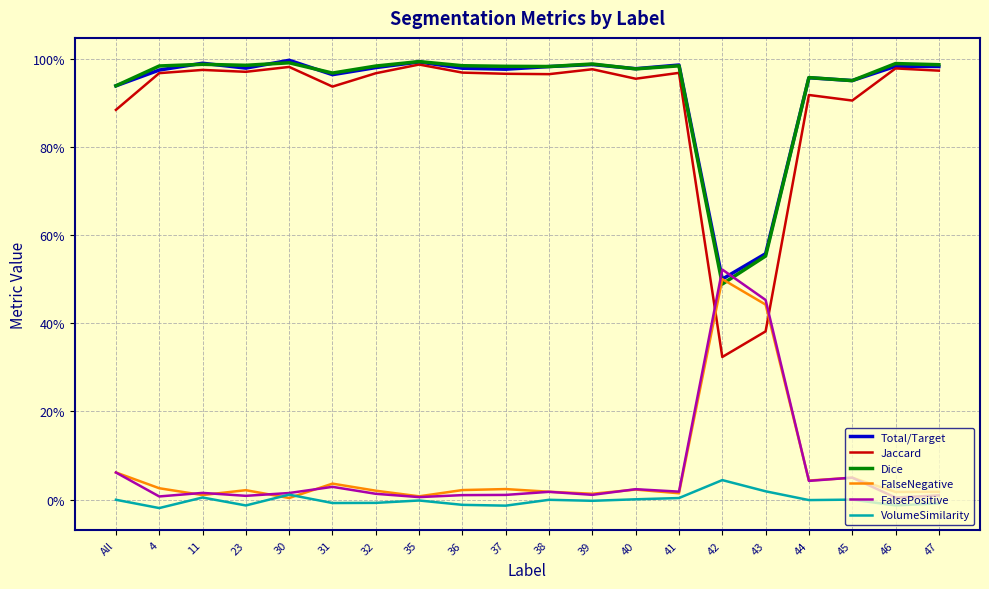

Is this an area chart (filled region under the line)?

No